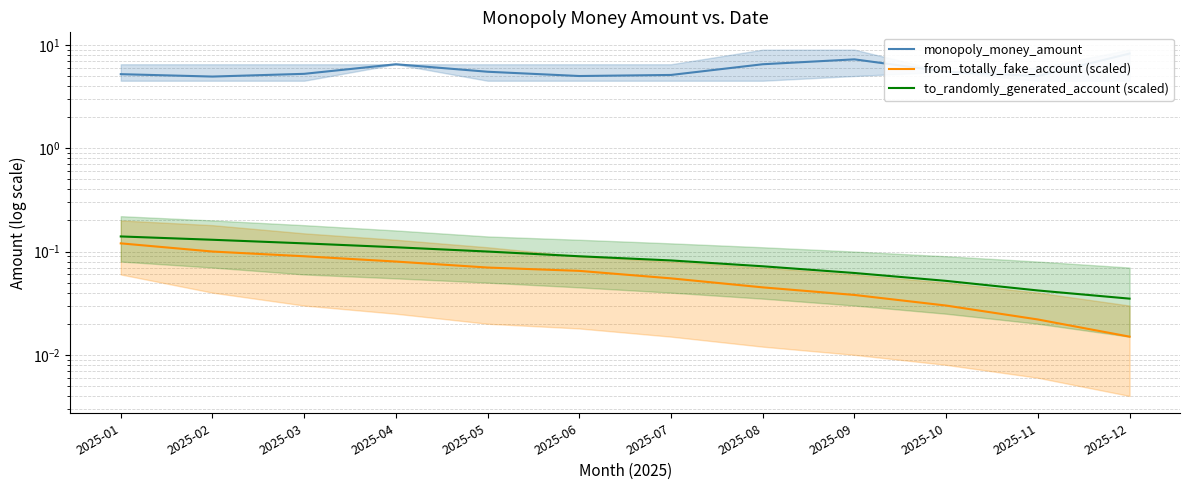

At how many categories does at least one series exceed 8?

1